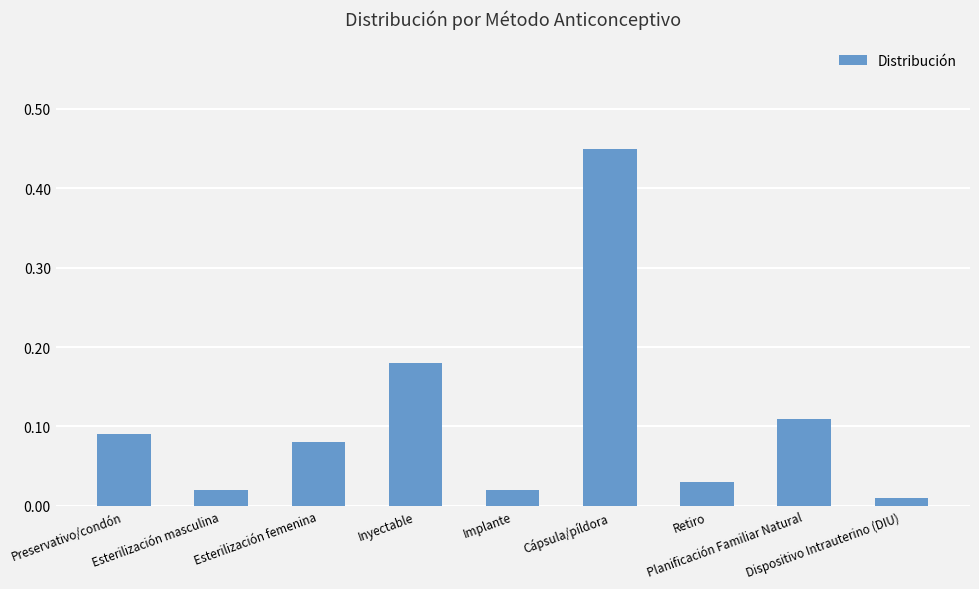

What is the difference between the maximum and second lowest values?

0.4